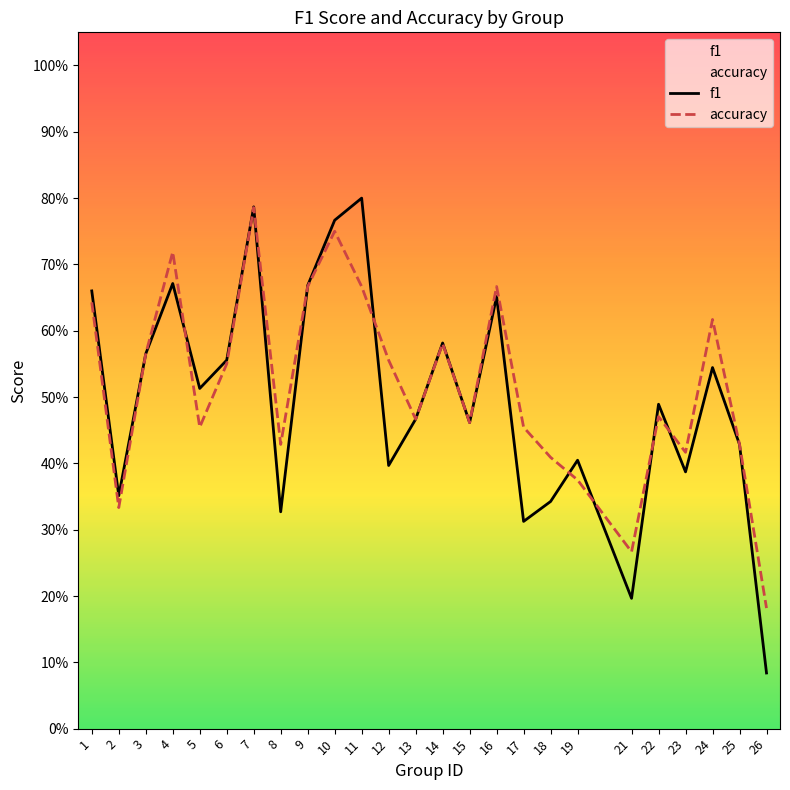

Reading right to left, what are all the values shown in this chart?

f1: 0.1	0.4	0.5	0.4	0.5	0.2	0.4	0.3	0.3	0.7	0.5	0.6	0.5	0.4	0.8	0.8	0.7	0.3	0.8	0.6	0.5	0.7	0.6	0.4	0.7
accuracy: 0.2	0.4	0.6	0.4	0.5	0.3	0.4	0.4	0.5	0.7	0.5	0.6	0.5	0.6	0.7	0.8	0.7	0.4	0.8	0.6	0.5	0.7	0.6	0.3	0.6